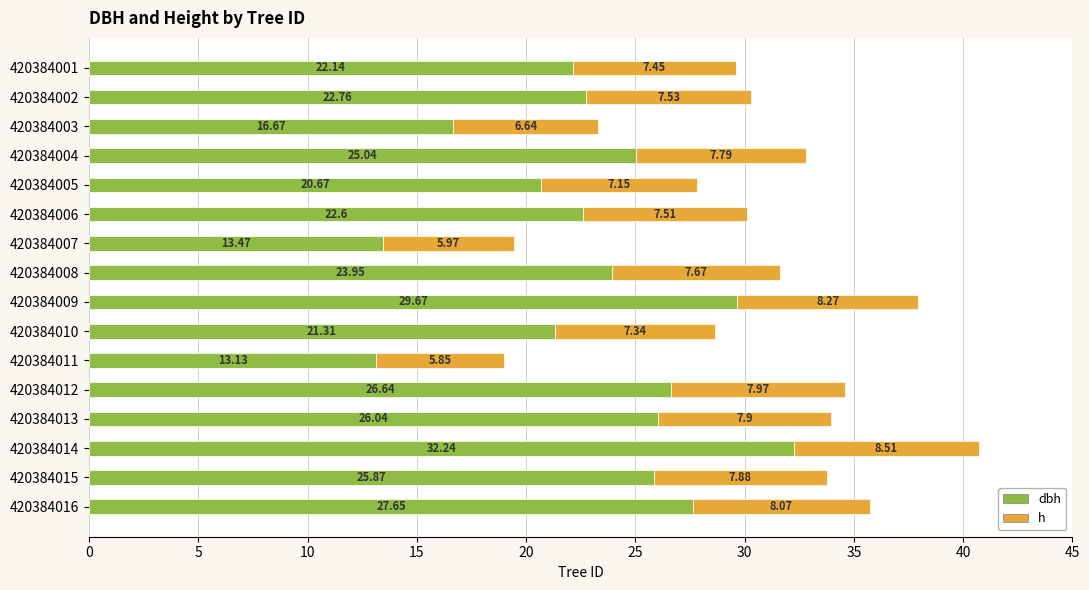

What is the total value across all series at 420384001?

29.6